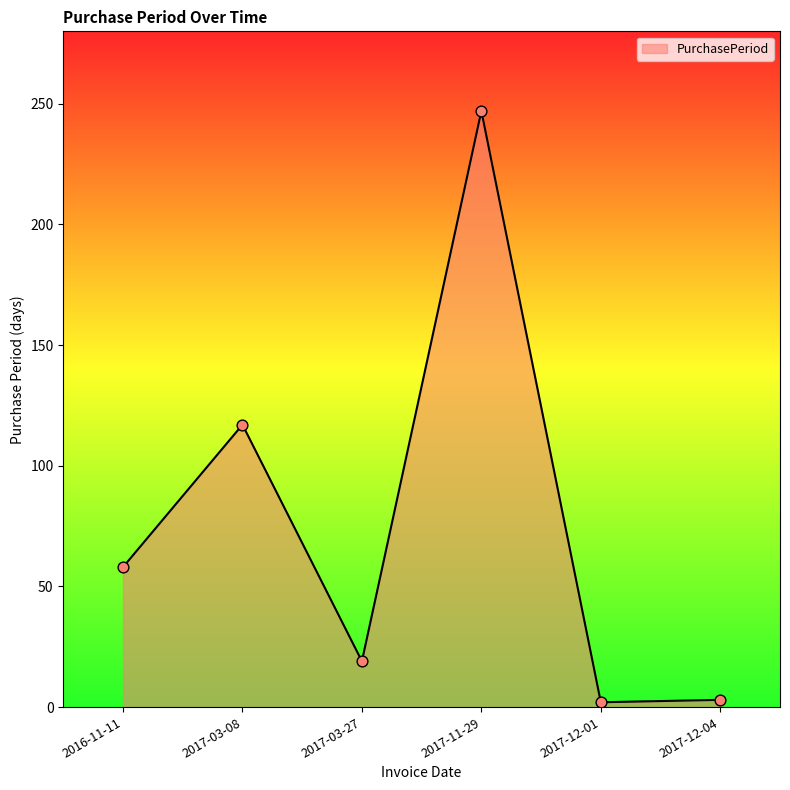

What is the change in value from 2017-03-08 to 2017-03-27?

-98